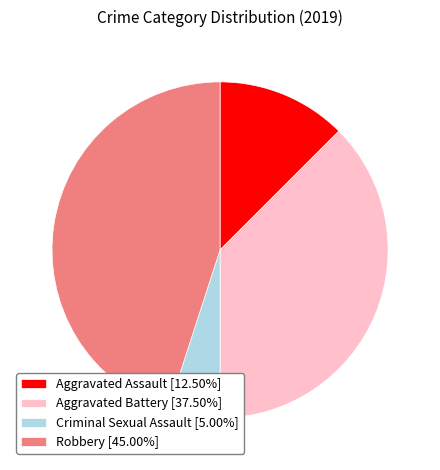

Is there a majority slice in this chart?

No